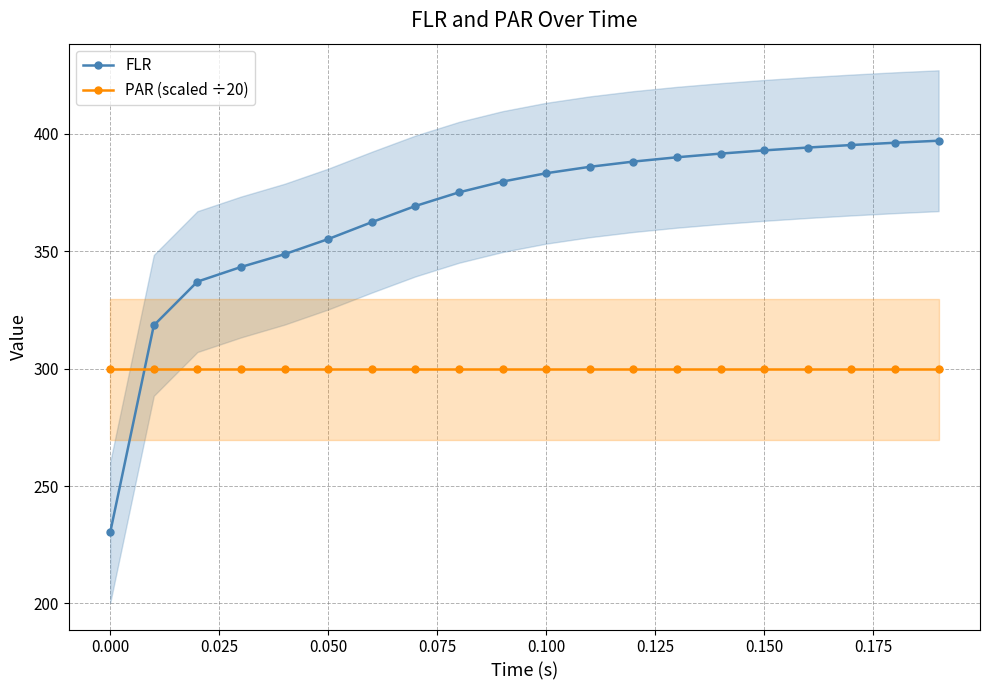

True or false: FLR has more than 2 interior local peaks.

False